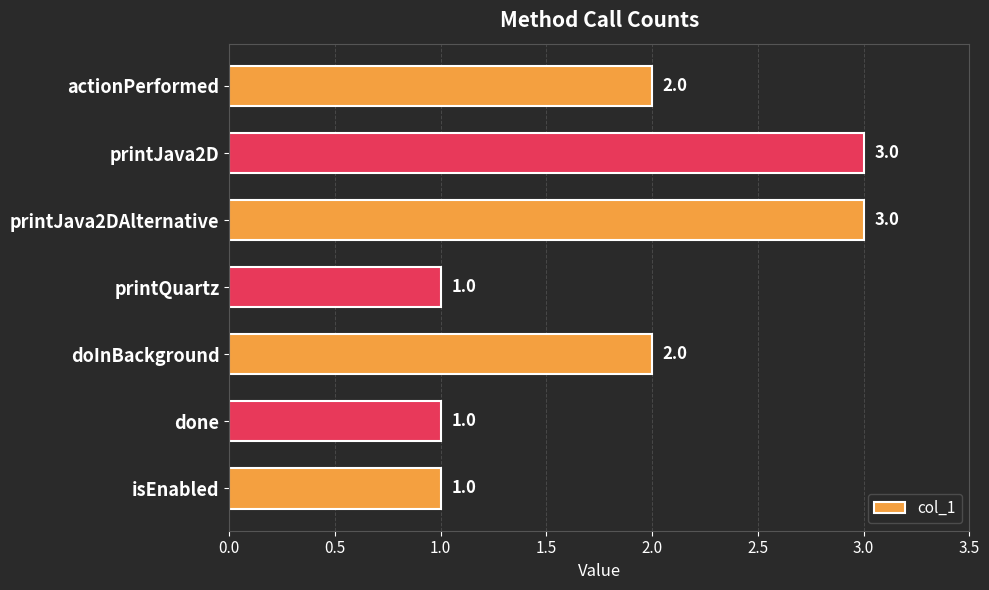

What is the value of the 6th bar from the top?

1